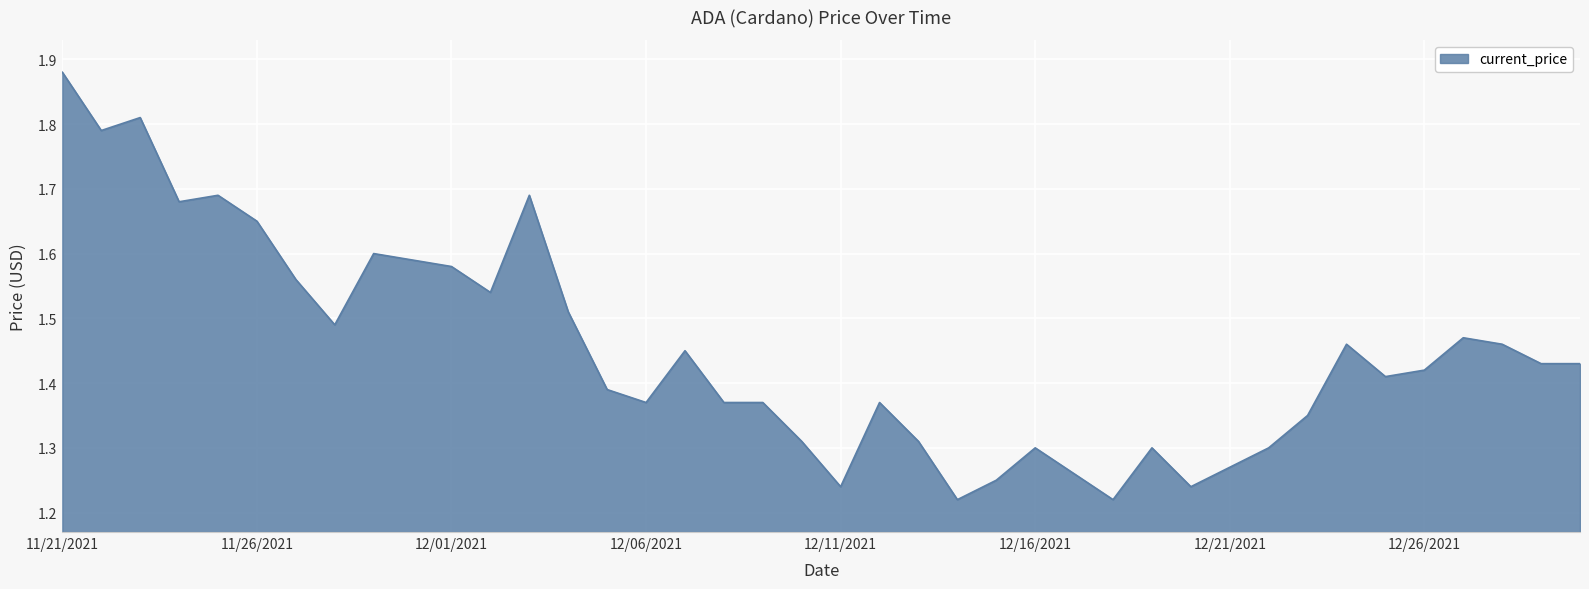

What is the difference between the maximum and minimum values?

0.7